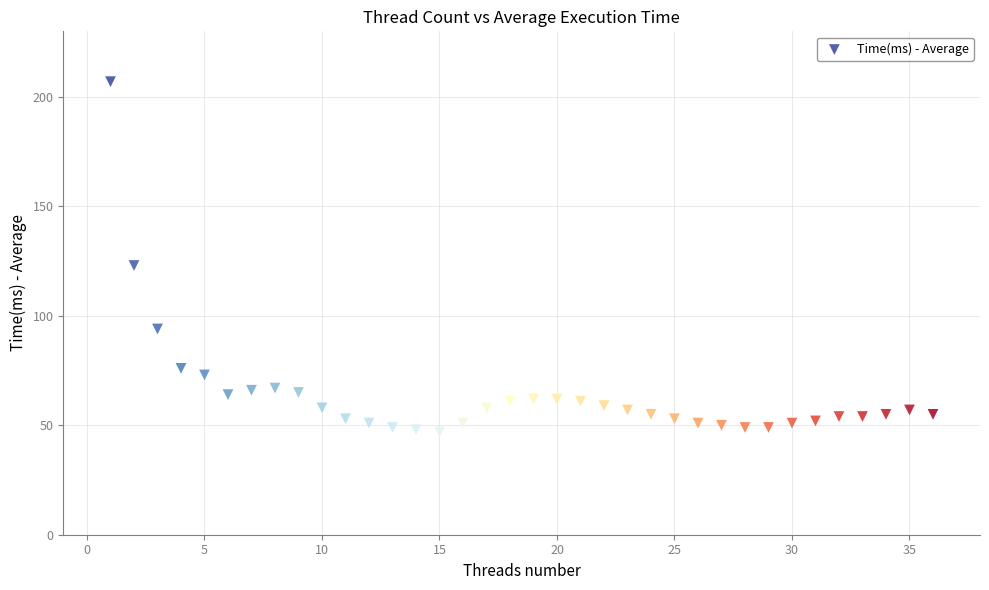

What Y value in the scatter plot is closest to 127?

123